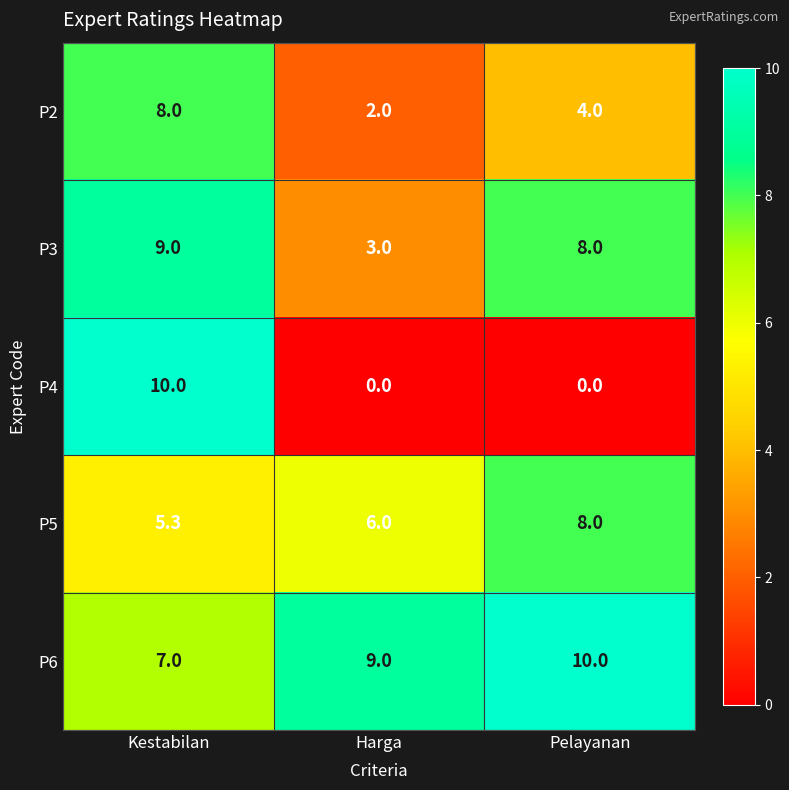

At which category is the sum across all series the highest?

Kestabilan